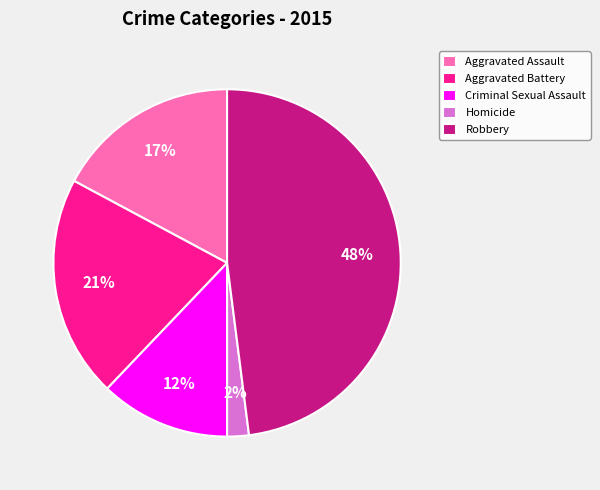

Count the number of slices in the pie.

5